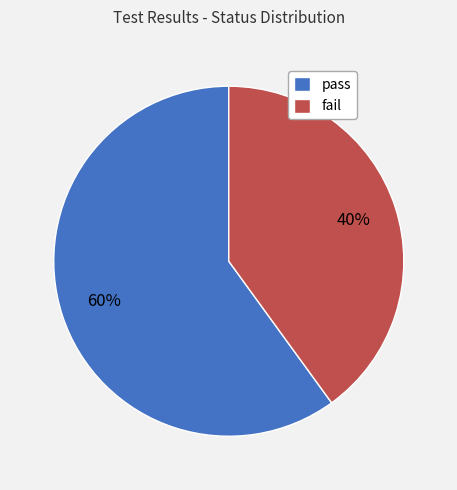

What percentage is the pass slice, to the nearest percent?

60%